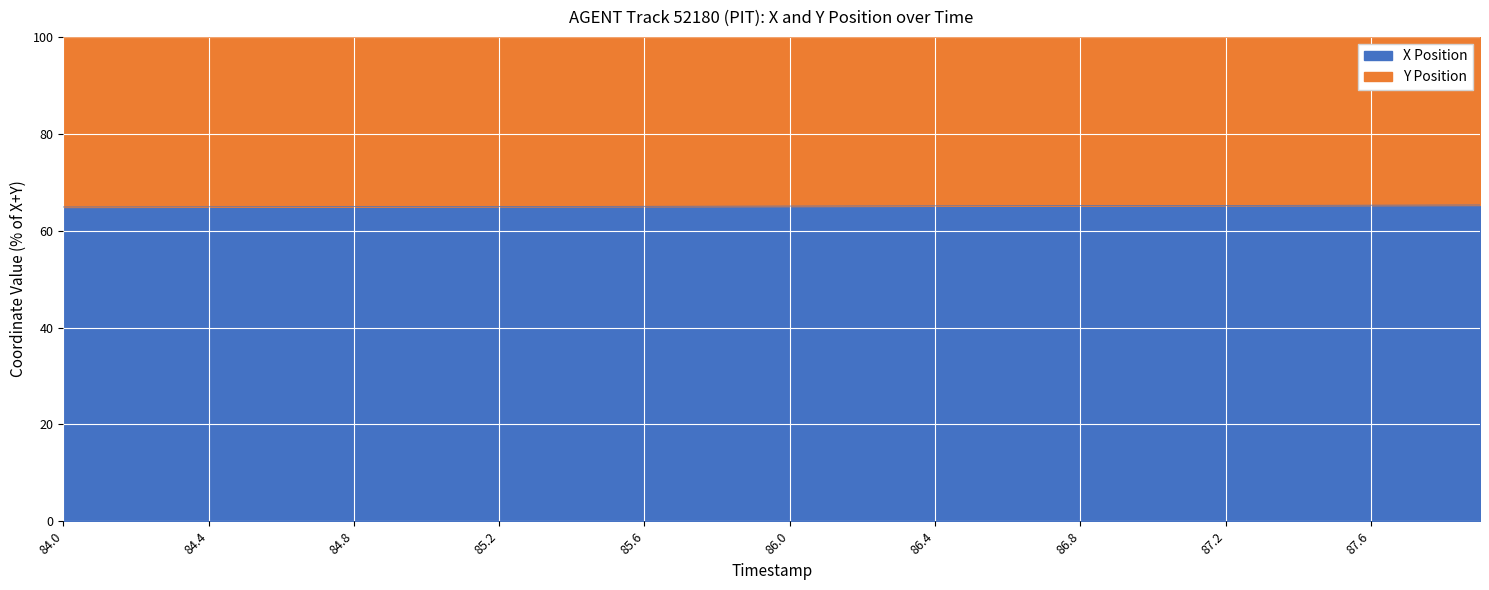

What is the value of the 36th point from the left?

65.2